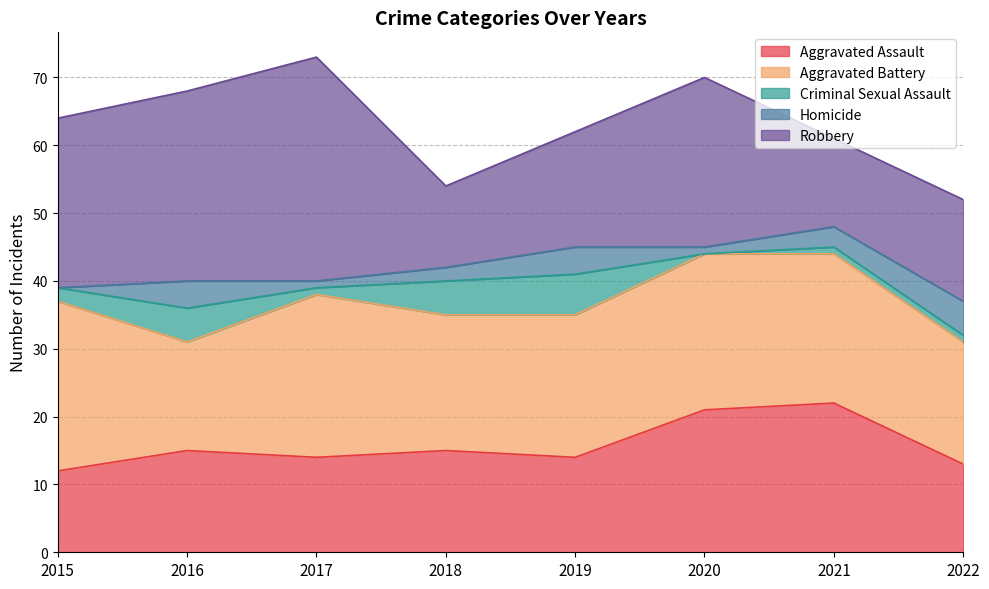

What is the average value of the Aggravated Assault series?

16